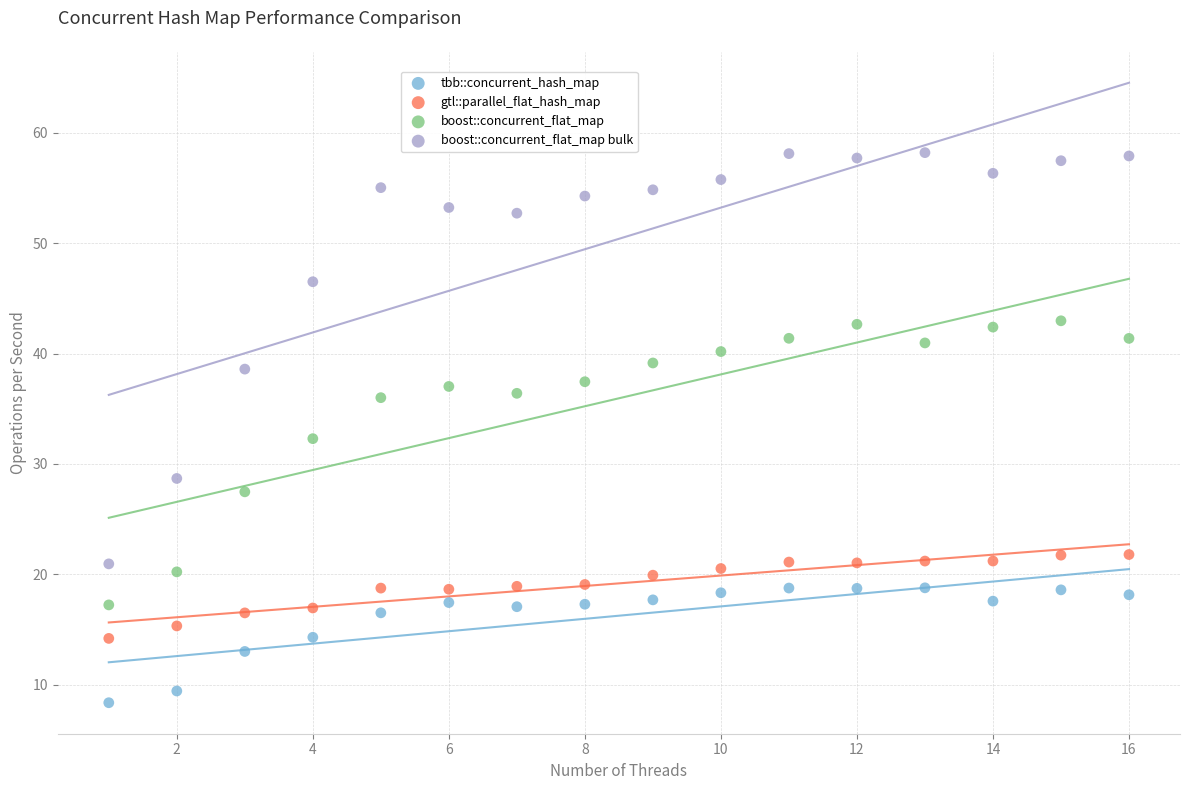

Which series has the largest Y range (max minus min)?

boost::concurrent_flat_map bulk